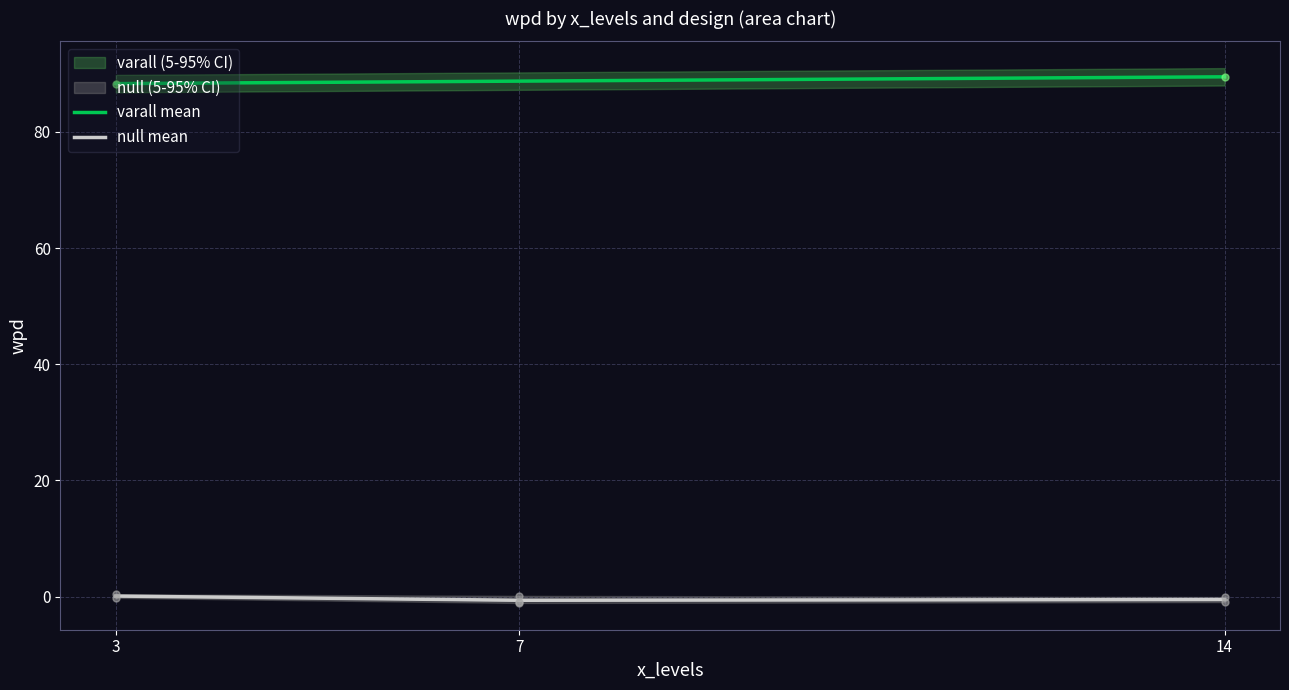

List the series in order of their peak value, lowest first.

null mean, varall mean